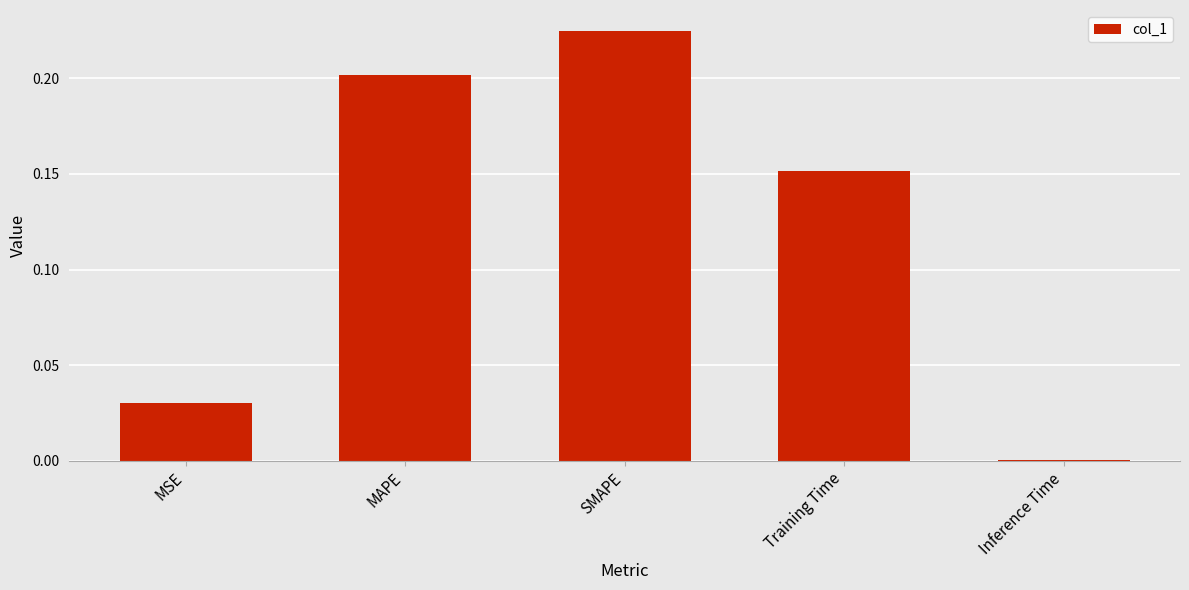

The value at Inference Time is 0.0. True or false?

True